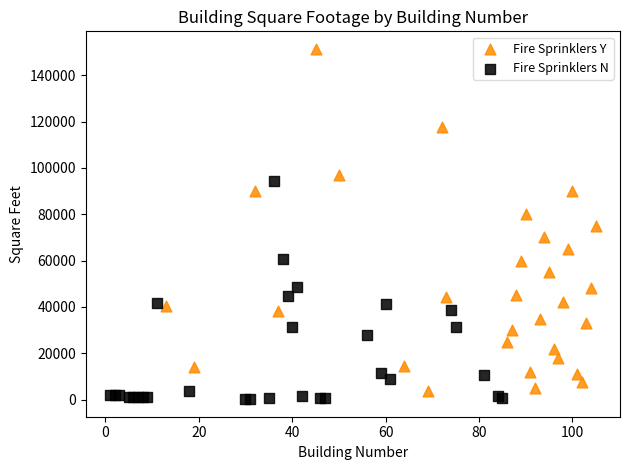

Which series has the largest Y range (max minus min)?

Fire Sprinklers Y